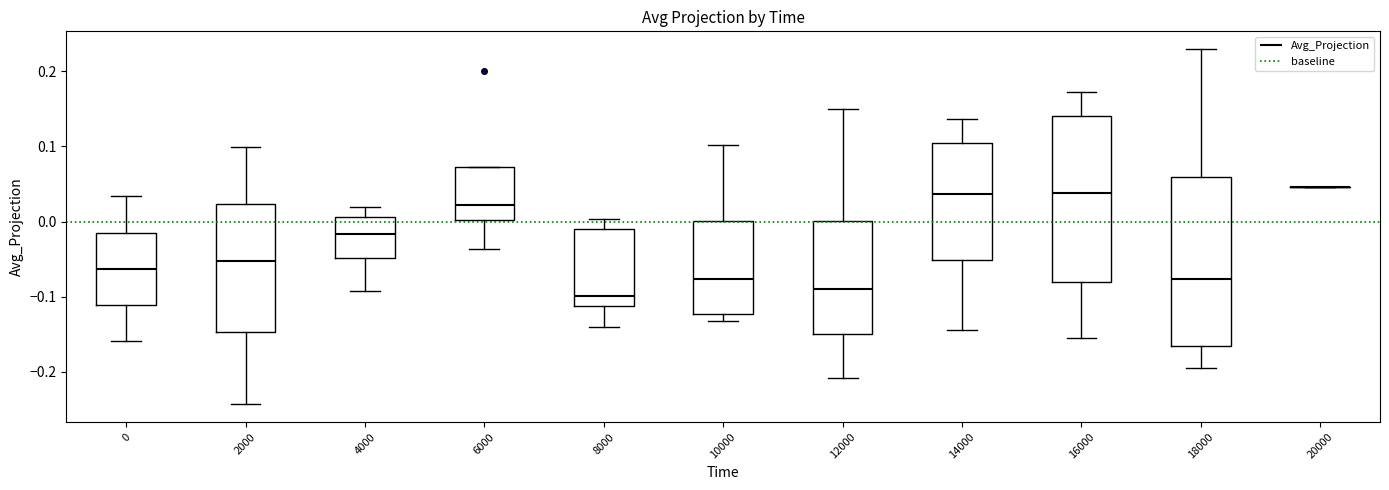

Reading left to right, read every box against the y-axis: the position of its median line, the range the box covers, and the ends of its whiskers. The values are not printed on the chart, so give them approximately, as read against the axis.

0: median -0.06, box -0.11 to -0.01, whiskers -0.16 to 0.03
2000: median -0.05, box -0.15 to 0.02, whiskers -0.24 to 0.10
4000: median -0.02, box -0.05 to 0.01, whiskers -0.09 to 0.02
6000: median 0.02, box 0.00 to 0.07, whiskers -0.04 to 0.07
8000: median -0.10, box -0.11 to -0.01, whiskers -0.14 to 0.00
10000: median -0.08, box -0.12 to 0.00, whiskers -0.13 to 0.10
12000: median -0.09, box -0.15 to 0.00, whiskers -0.21 to 0.15
14000: median 0.04, box -0.05 to 0.10, whiskers -0.14 to 0.14
16000: median 0.04, box -0.08 to 0.14, whiskers -0.16 to 0.17
18000: median -0.08, box -0.17 to 0.06, whiskers -0.19 to 0.23
20000: box collapsed to a line at 0.05, whiskers 0.05 to 0.05